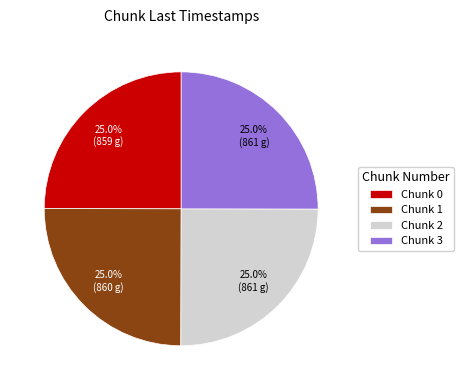

Is there a majority slice in this chart?

No